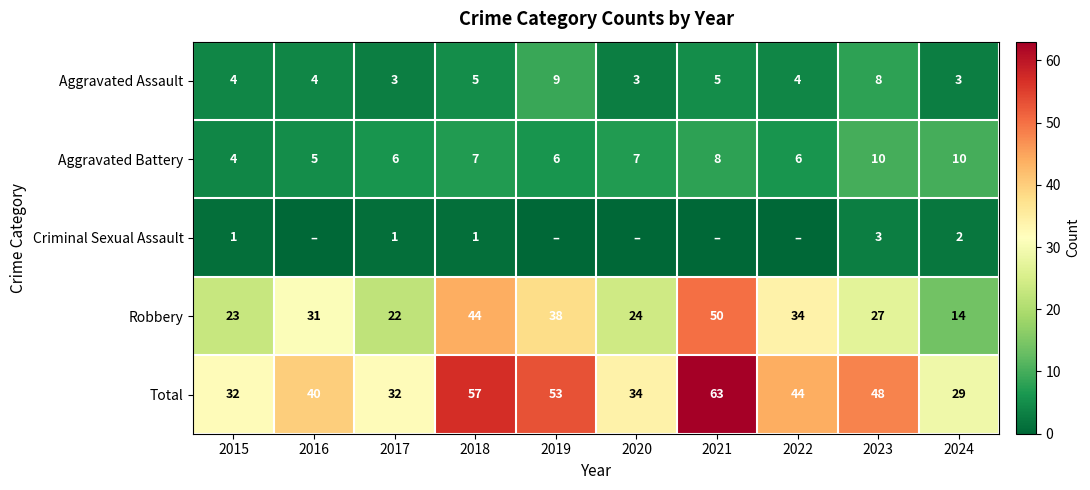

True or false: Robbery has a value of 24 at 2020.

True